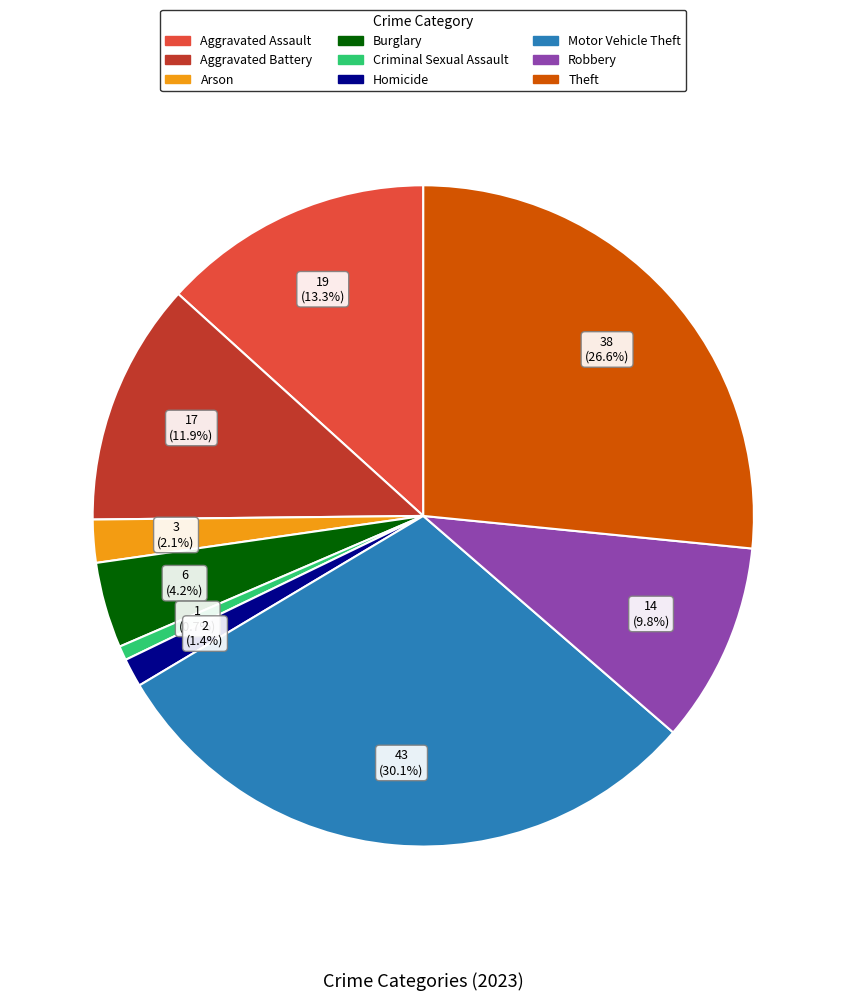

How many segments does this pie chart have?

9